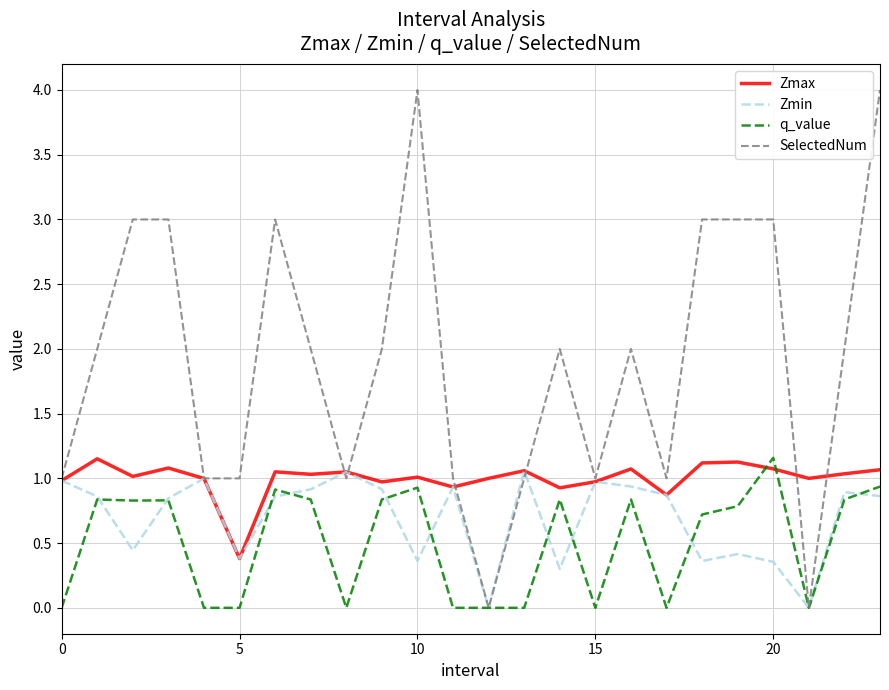

Which series ends up on top after the final intersection of q_value and Zmax?

Zmax